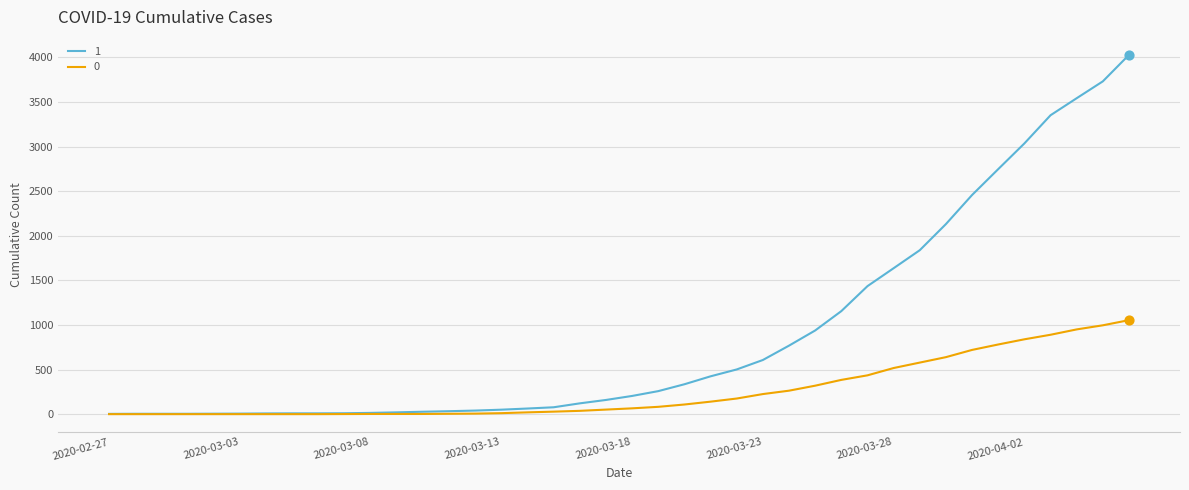

List the series in order of their overall mean, highest first.

1, 0